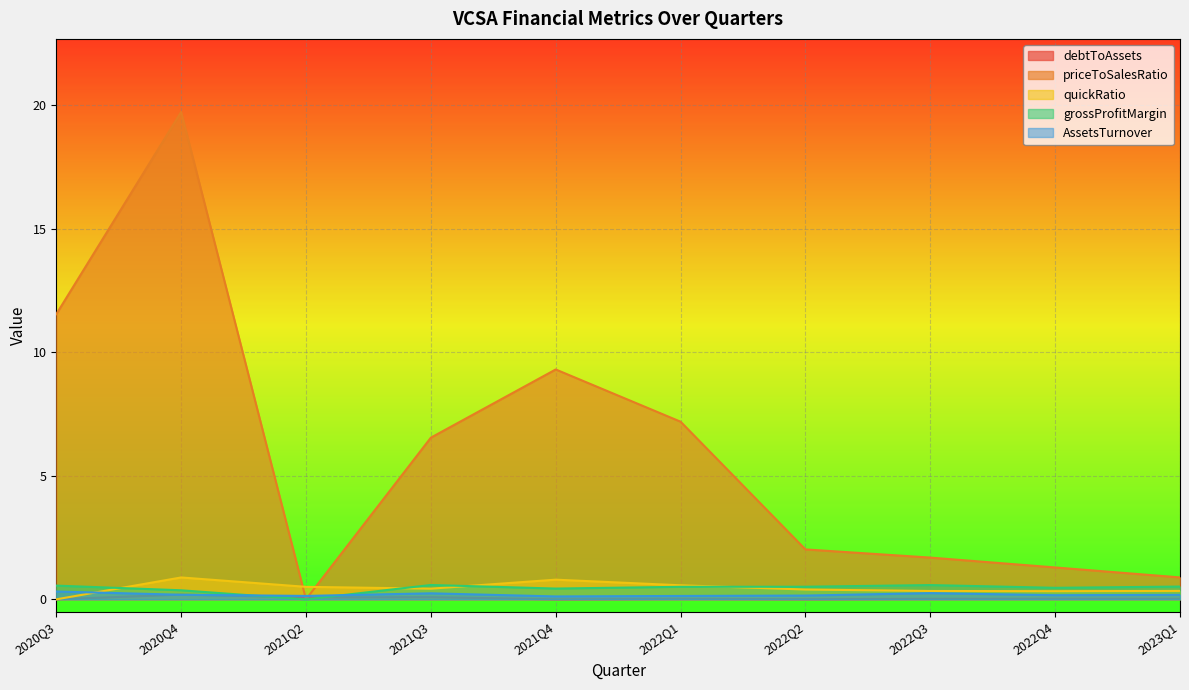

How many AssetsTurnover values are between 0 and 1?

10